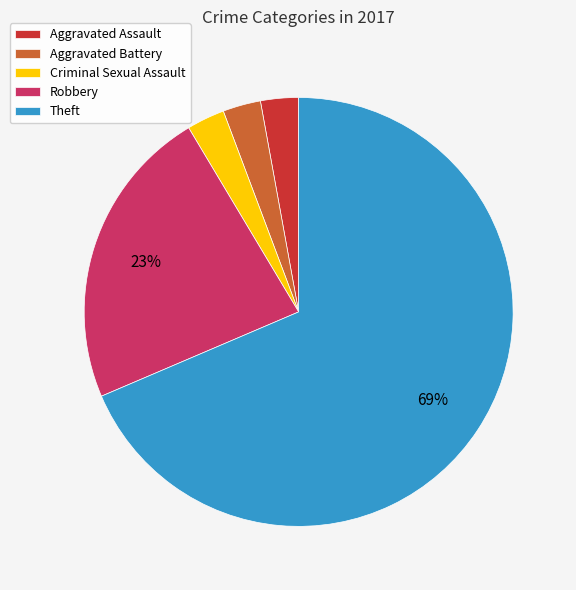

Which category accounts for the majority?

Theft